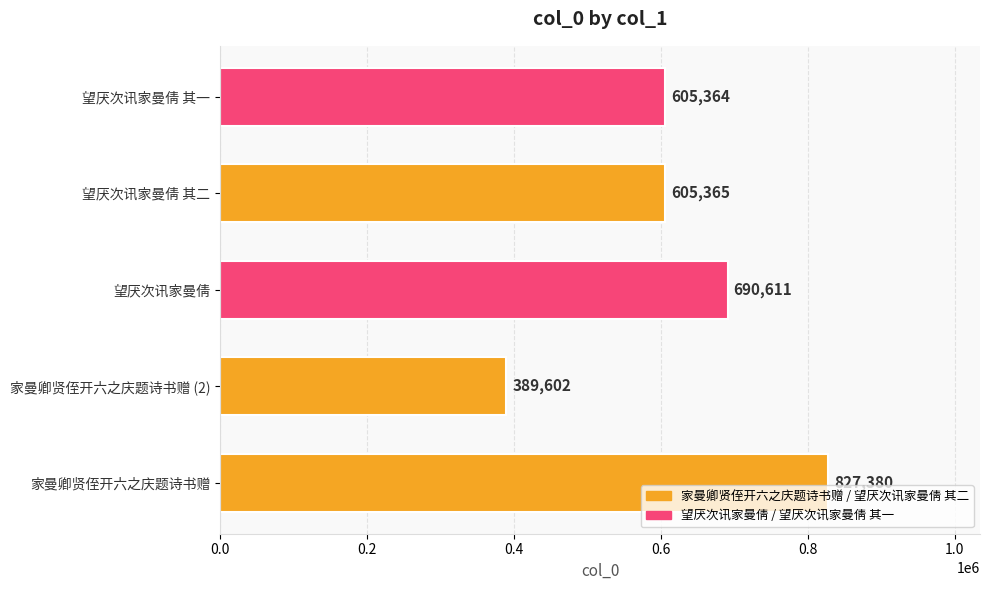

Does the chart contain stacked bars?

No